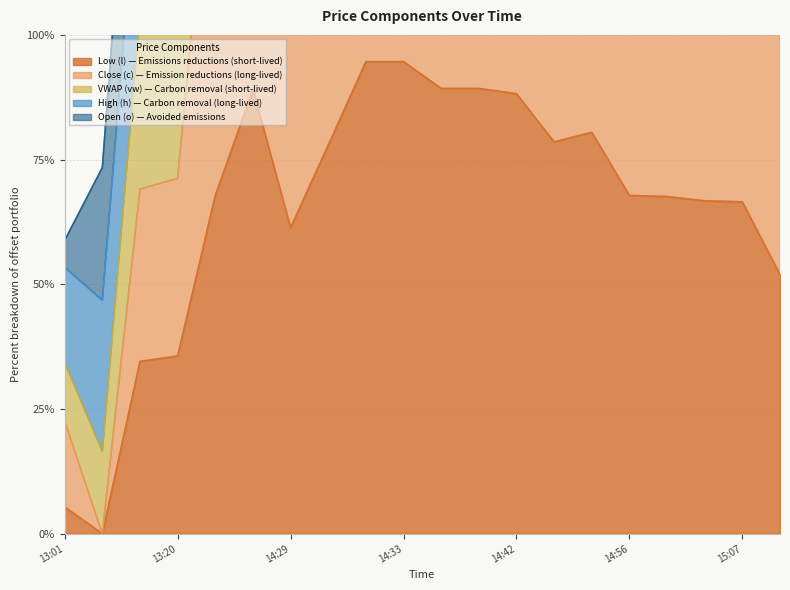

True or false: vw and o intersect in this chart.

False